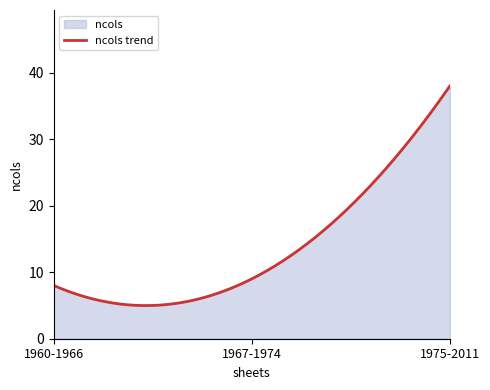

Where does the data first go above 9?

1975-2011